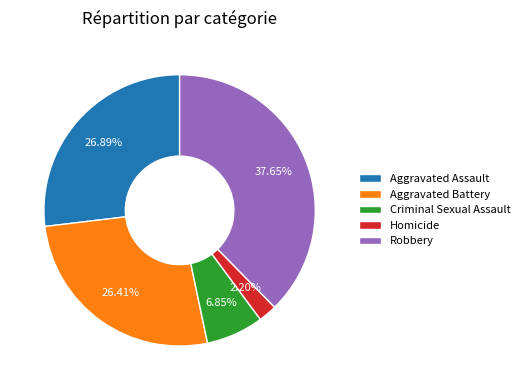

Does any single category account for the majority?

No